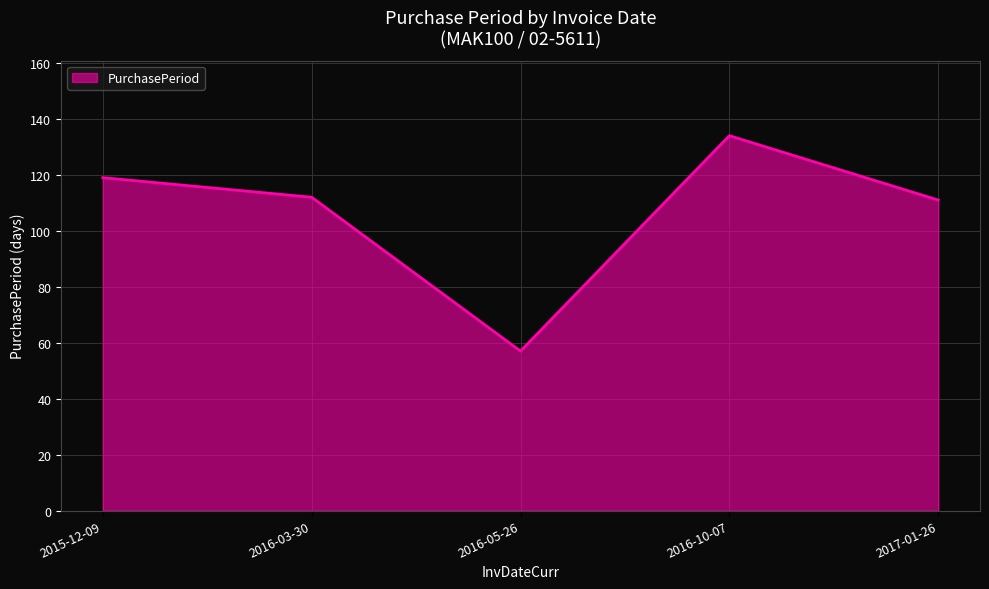

The value at 2015-12-09 is 45. True or false?

False